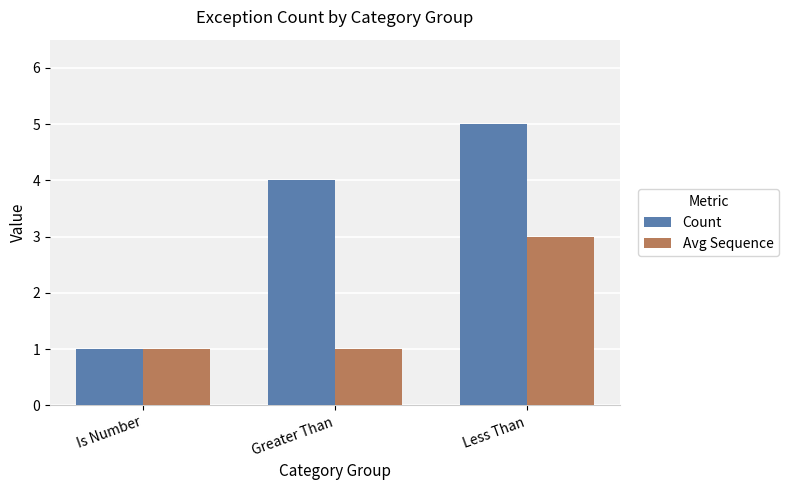

Which series has the widest spread of values?

Count